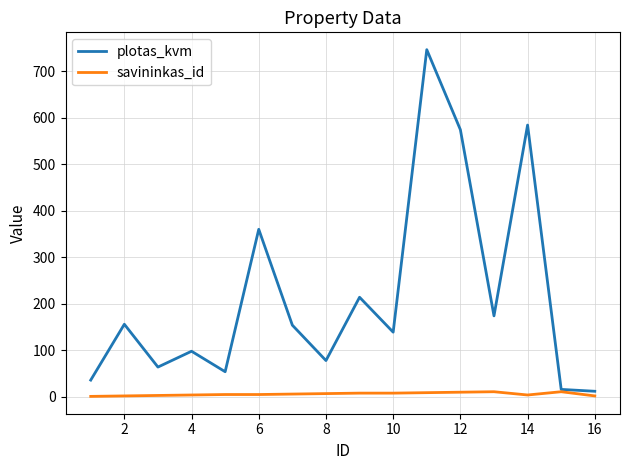

Which series has the largest range (max minus min)?

plotas_kvm